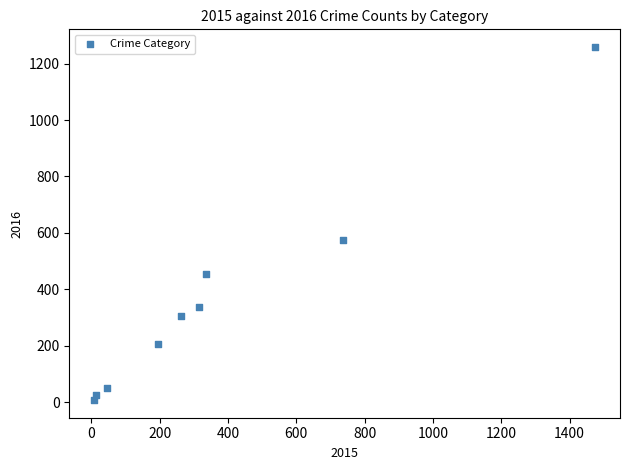

What is the average Y value?

358